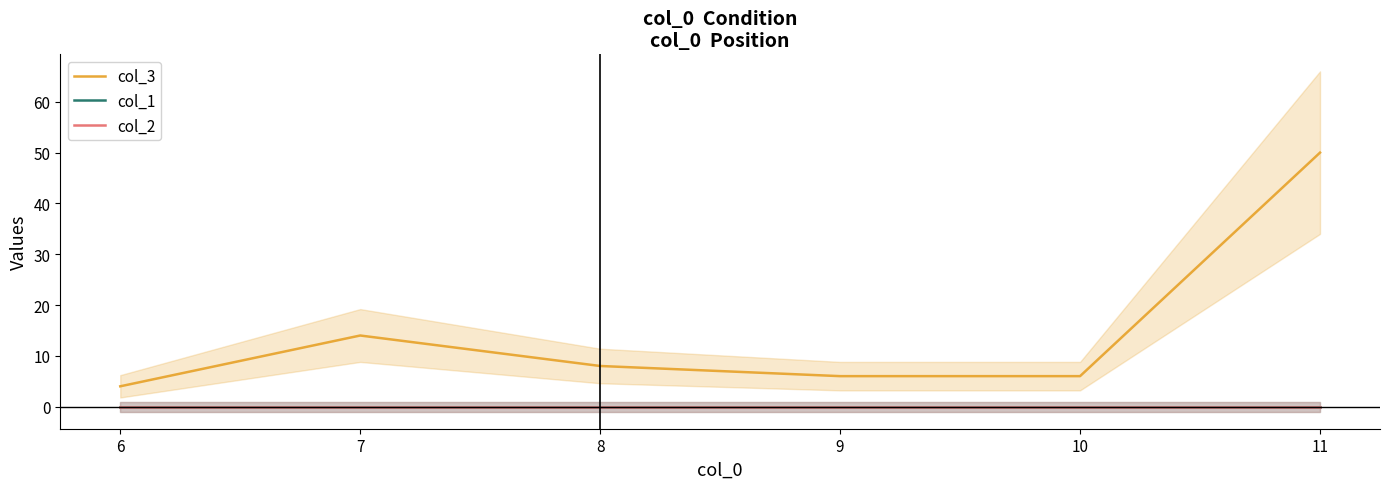

What are all the series names shown in the legend?

col_3, col_1, col_2